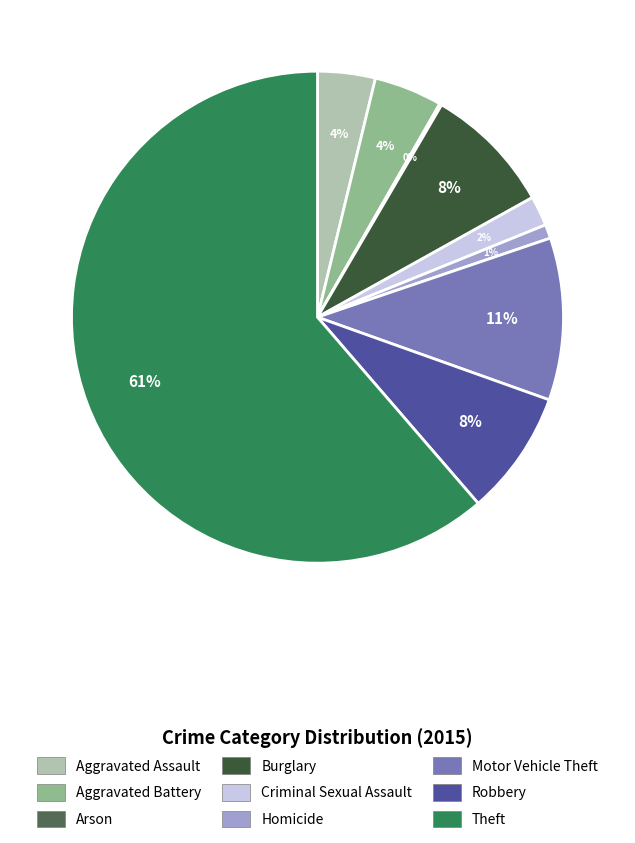

True or false: Aggravated Assault accounts for 4% of the total.

True